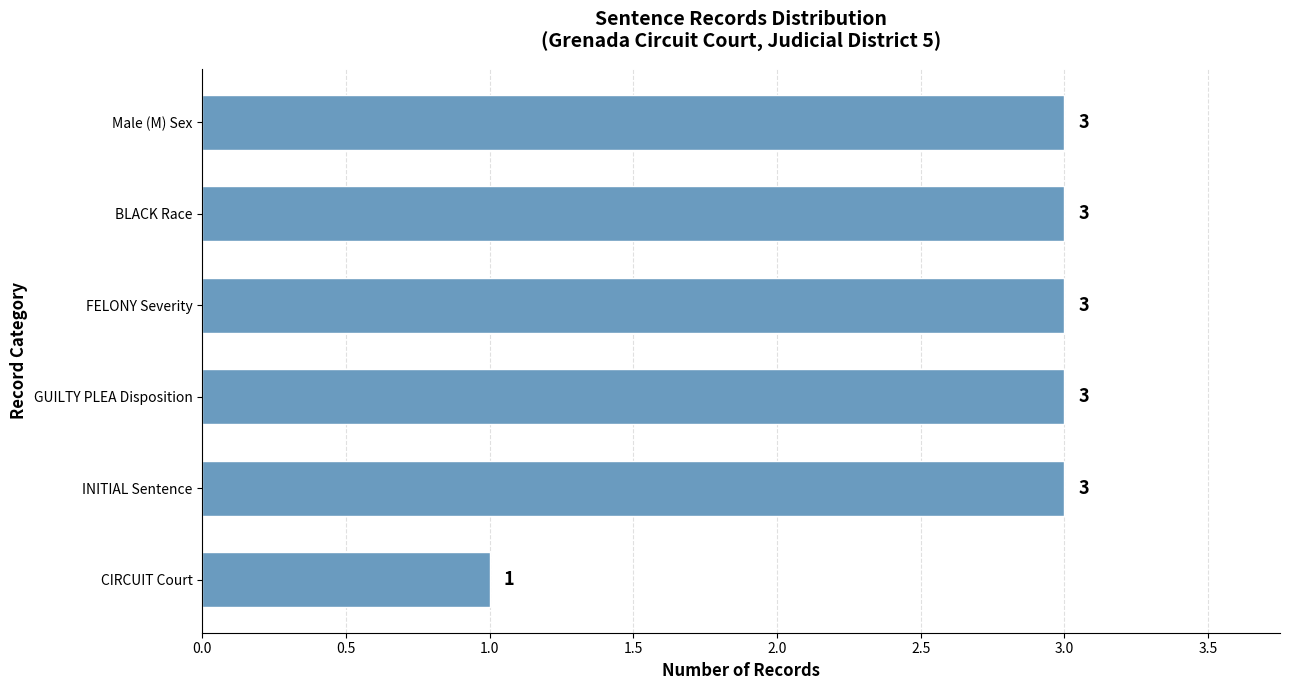

What is the sum of all values?

16